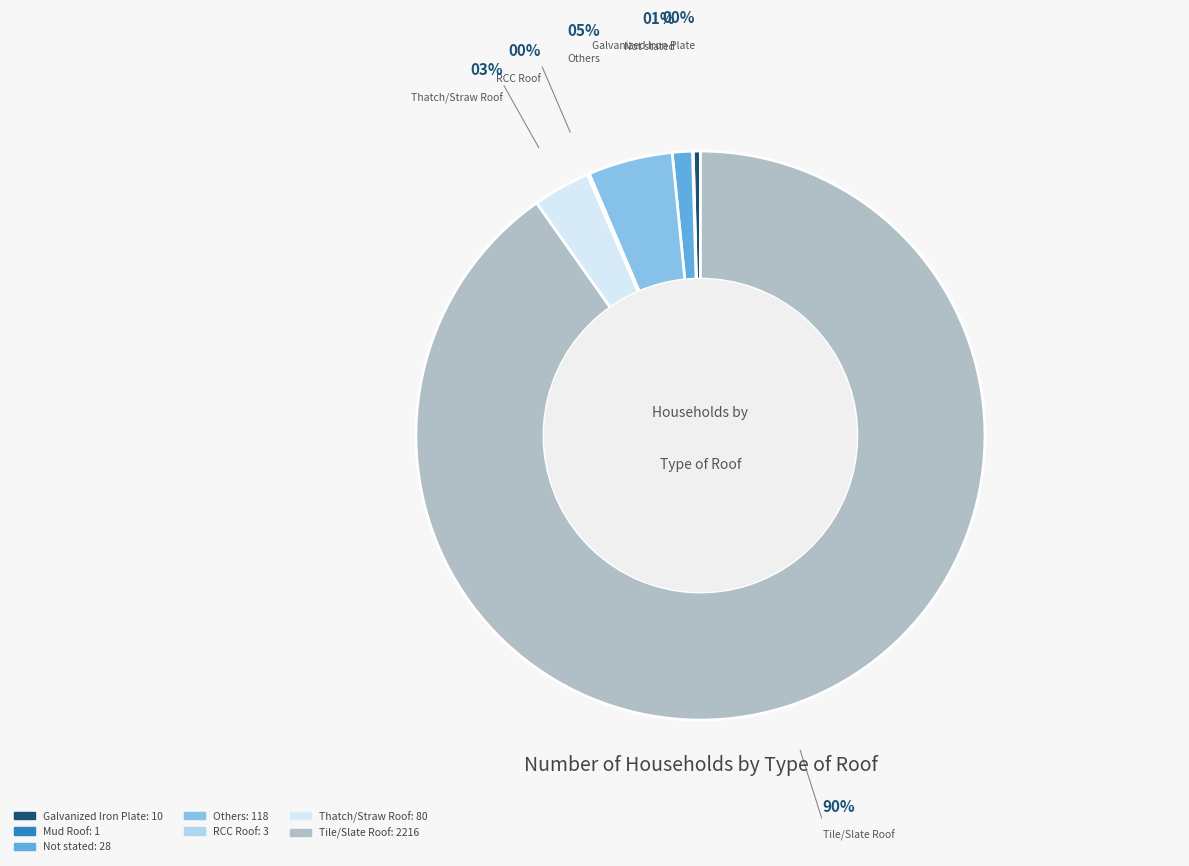

Does Tile/Slate Roof account for over 50% of the chart?

Yes